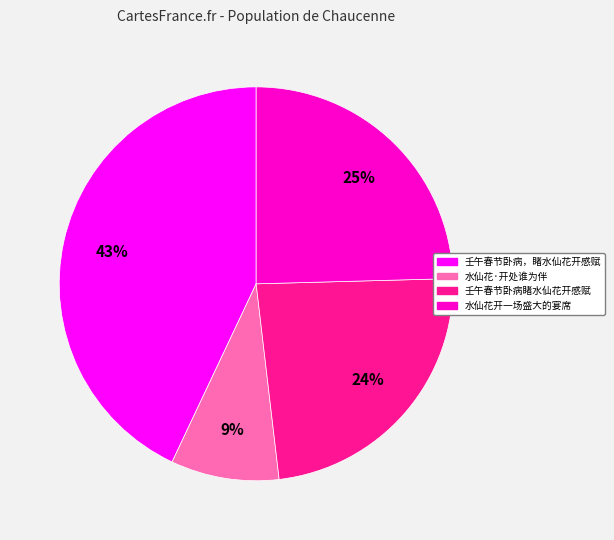

To the nearest percent, what portion does 水仙花·开处谁为伴 represent?

9%